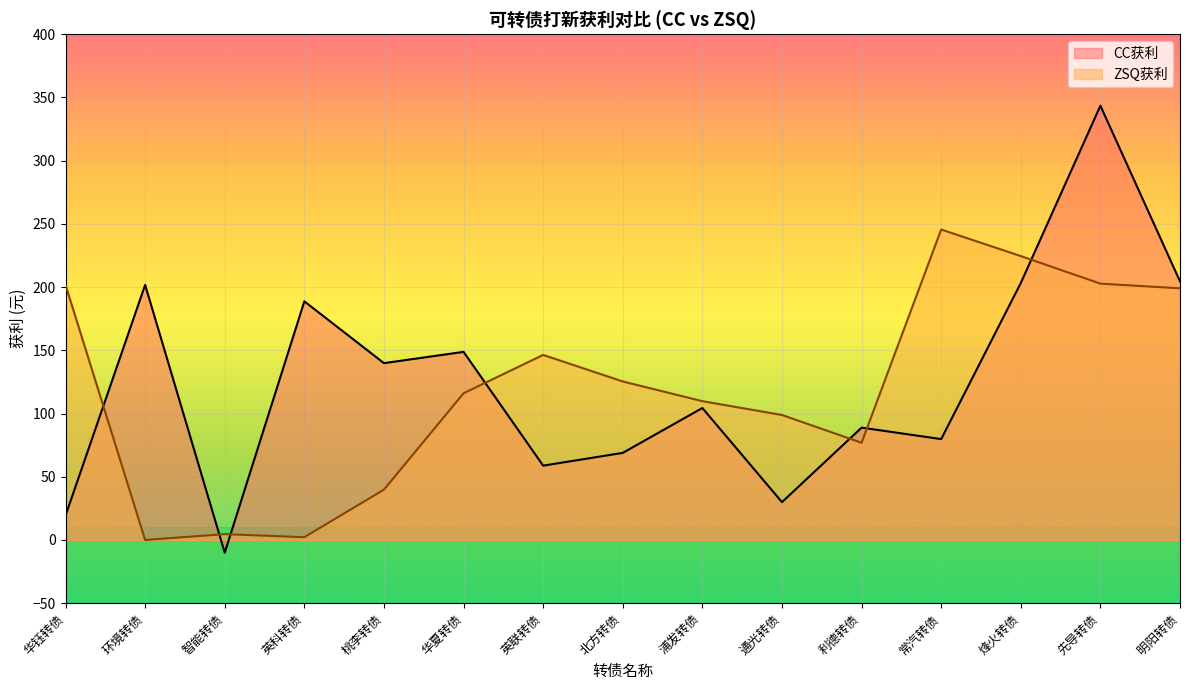

What is the value of the ZSQ获利 point at the 14th from the left?

202.8